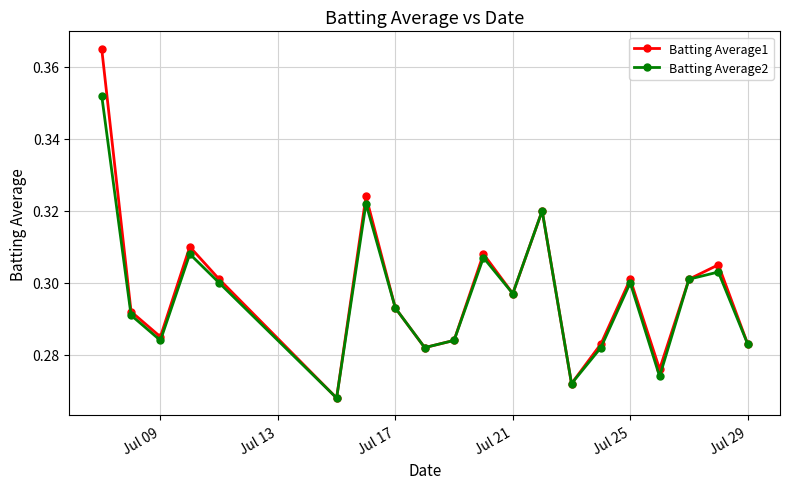

At how many categories does at least one series exceed 0?

20